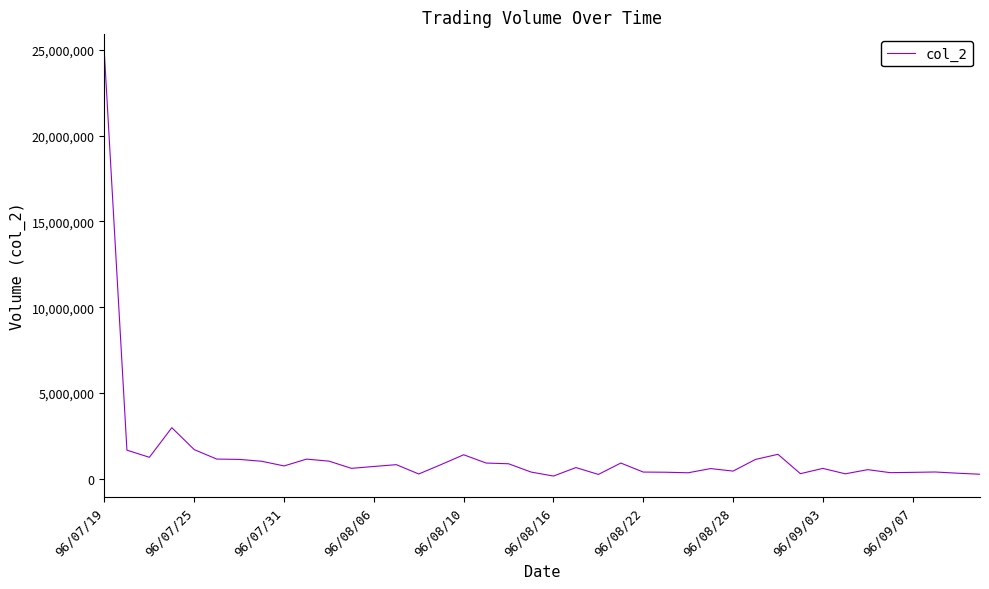

What is the greatest value displayed?

24693050